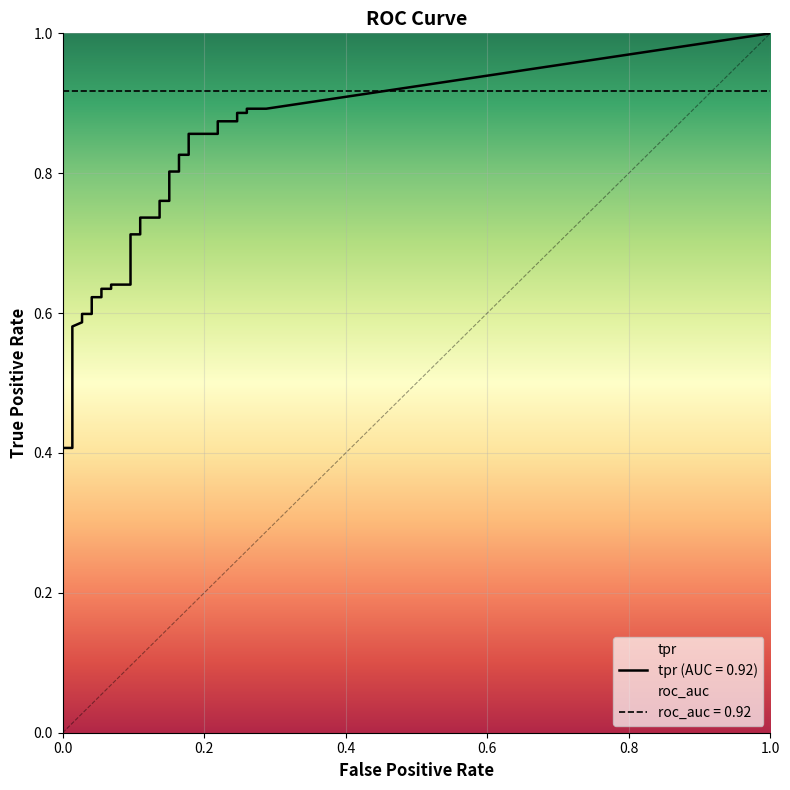

How many data points does each series have?

40